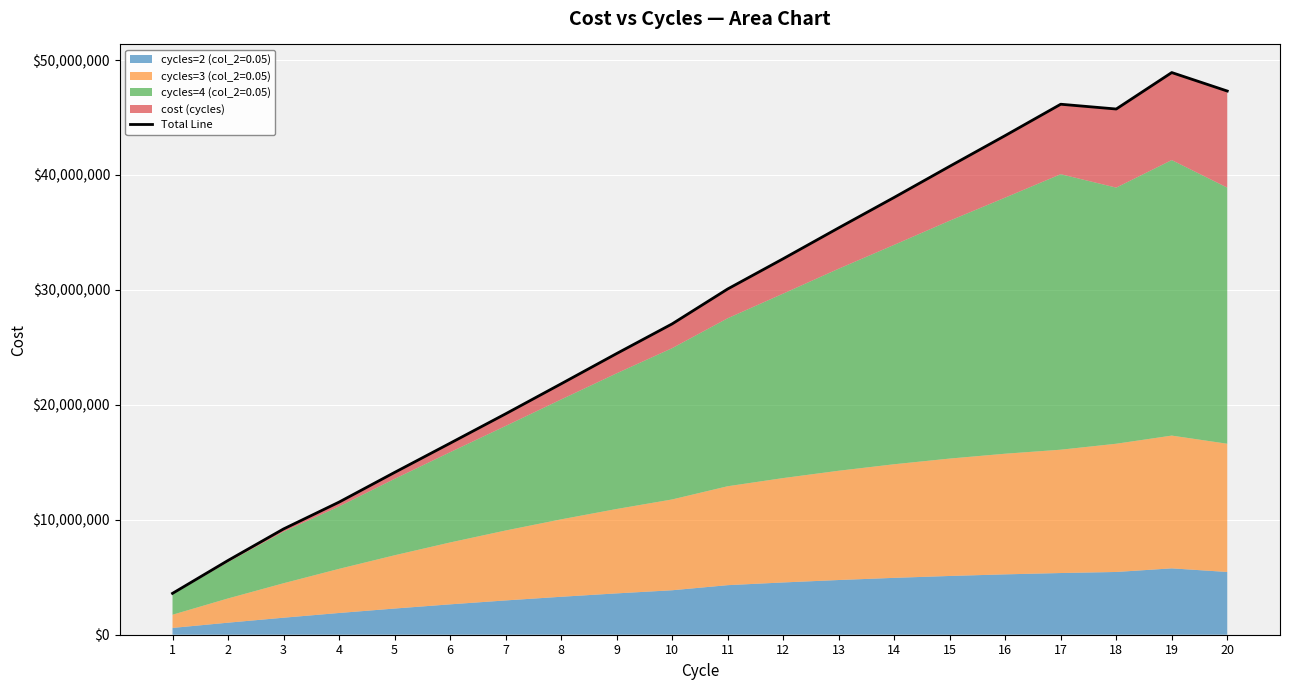

List the labels in order of value, smallest first.

1, 2, 3, 4, 5, 6, 7, 8, 9, 10, 11, 12, 13, 14, 15, 16, 18, 17, 20, 19